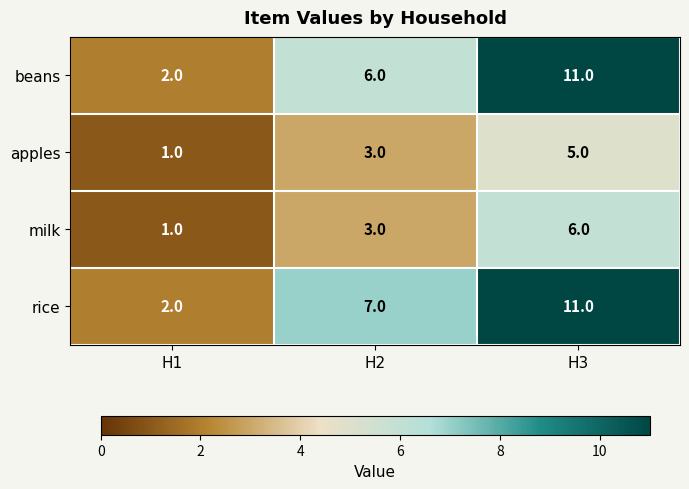

What is the sum of the beans values at H2 and H1?

8